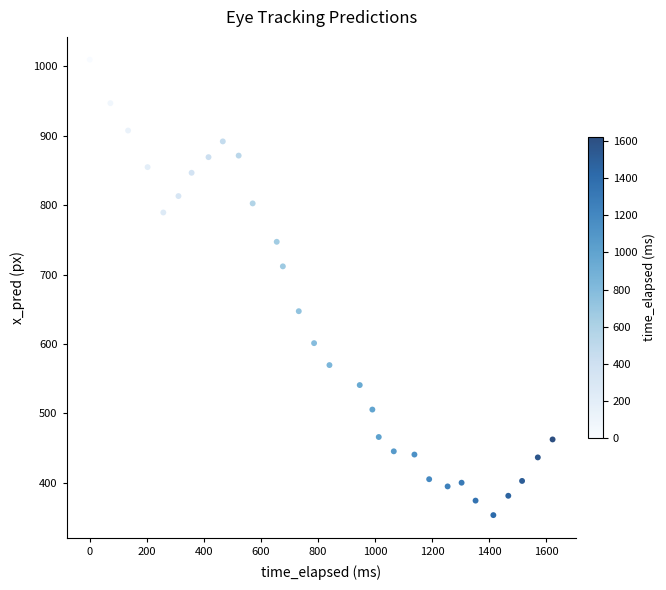

What is the range of X values (max minus min)?

1623.1